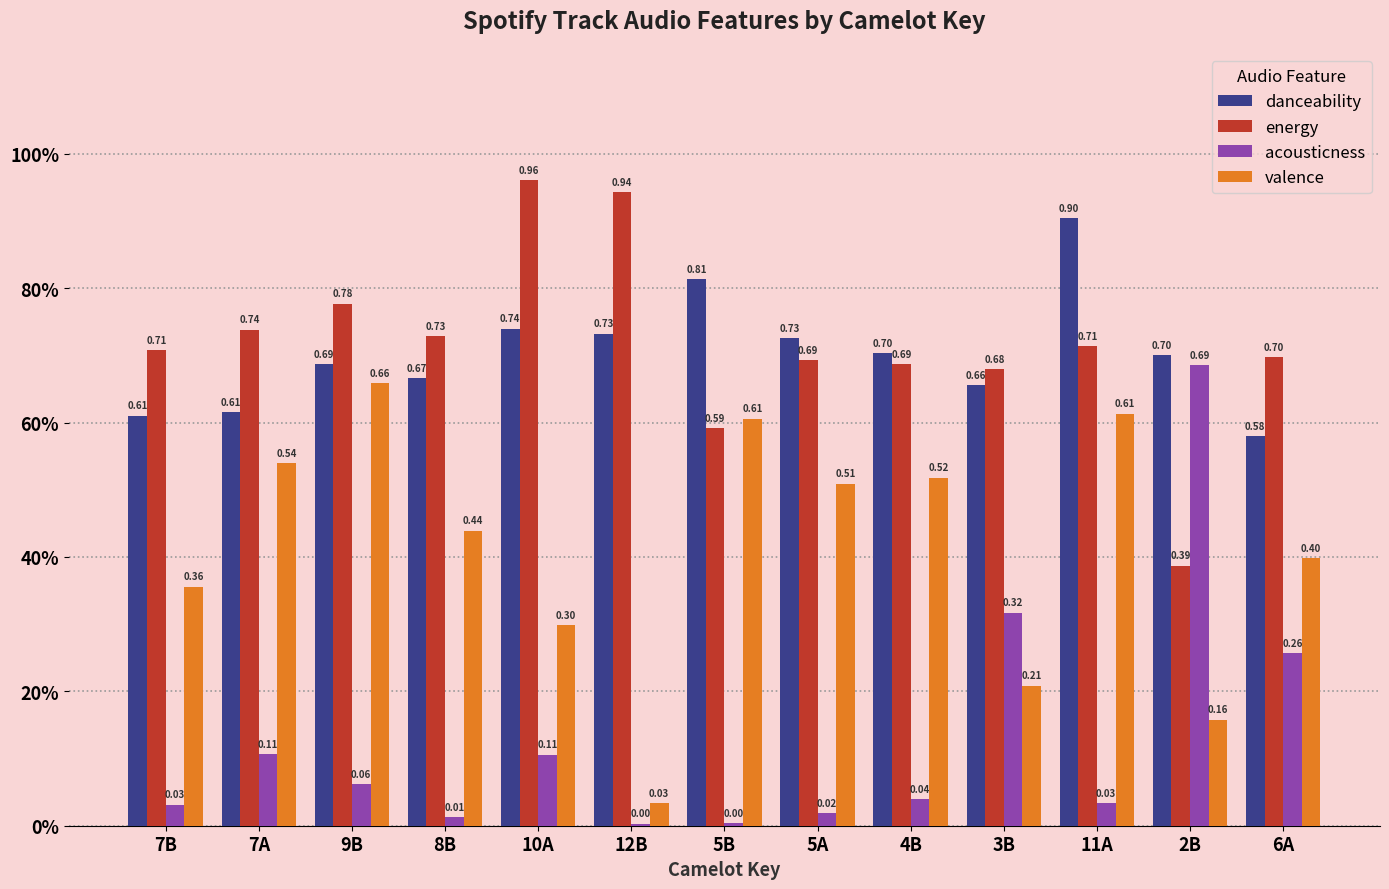

What are all the series names shown in the legend?

danceability, energy, acousticness, valence